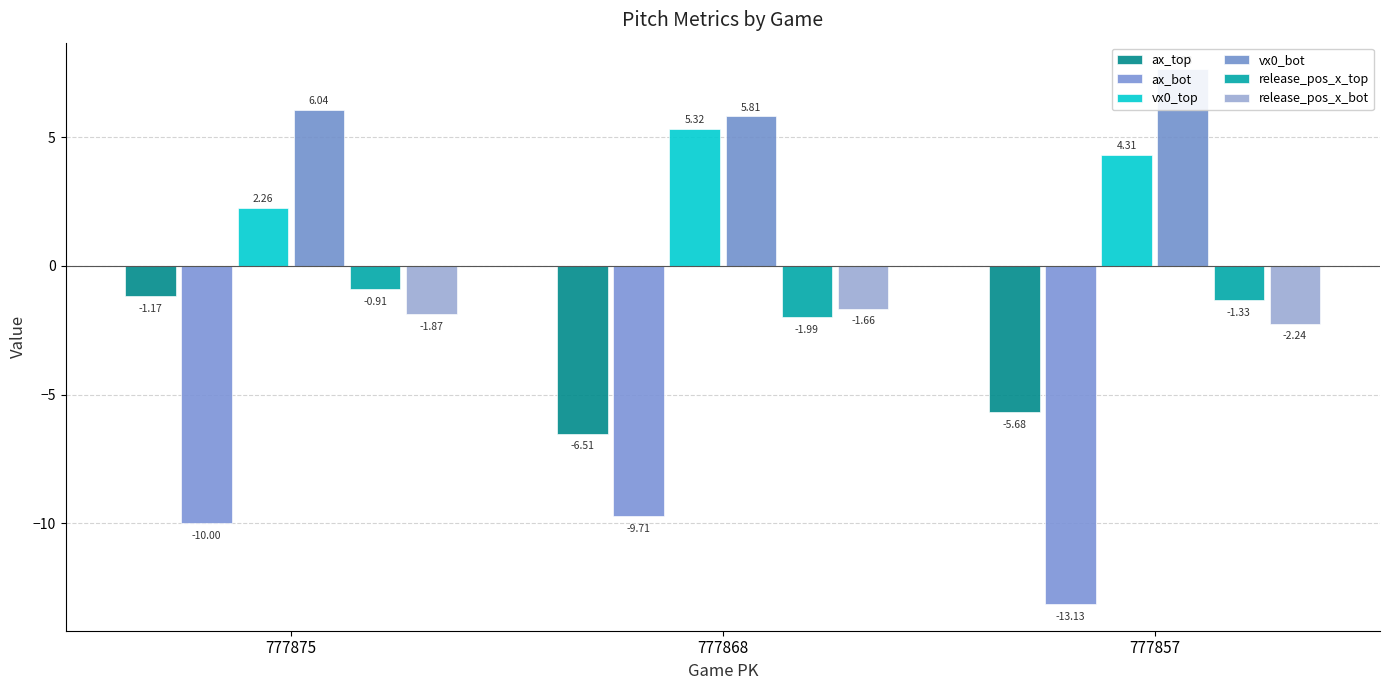

Reading left to right, transcribe all the data shown in this chart.

ax_top: -1.2	-6.5	-5.7
ax_bot: -10.0	-9.7	-13.1
vx0_top: 2.3	5.3	4.3
vx0_bot: 6.0	5.8	7.6
release_pos_x_top: -0.9	-2.0	-1.3
release_pos_x_bot: -1.9	-1.7	-2.2